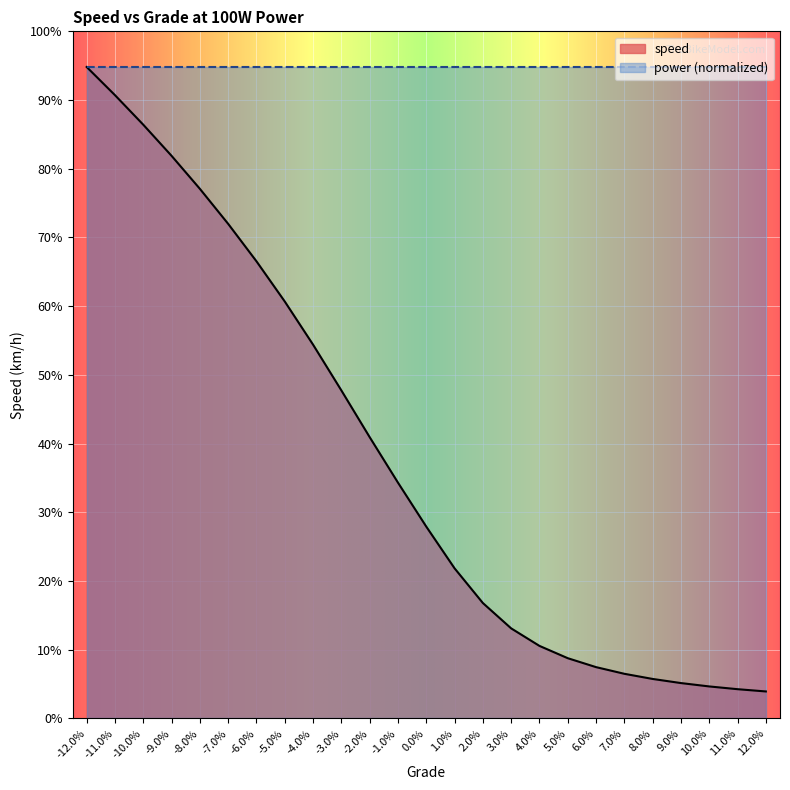

The value at 5.0% is 8.8. True or false?

True